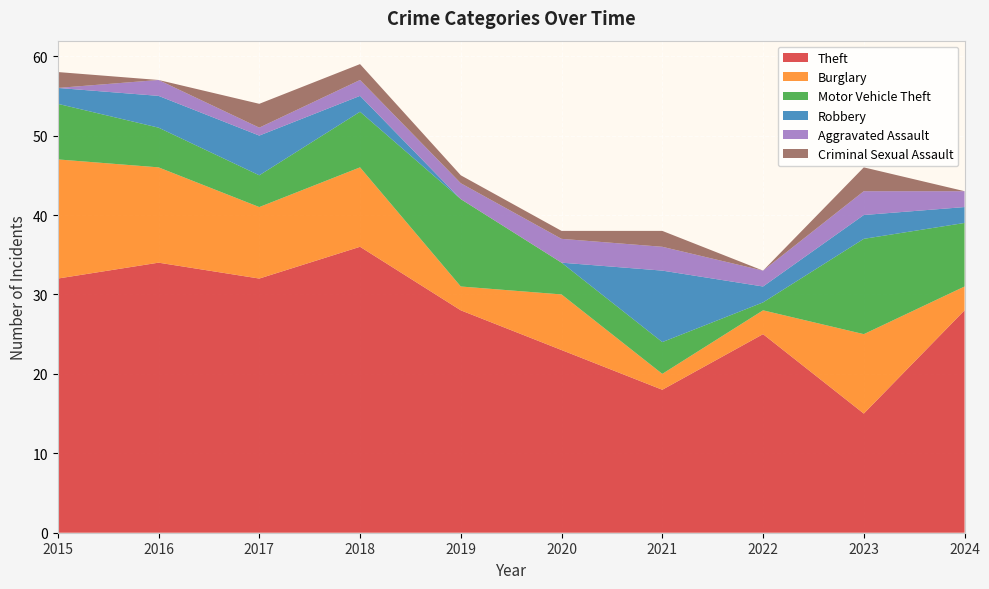

Reading right to left, transcribe all the data shown in this chart.

Theft: 28	15	25	18	23	28	36	32	34	32
Burglary: 3	10	3	2	7	3	10	9	12	15
Motor Vehicle Theft: 8	12	1	4	4	11	7	4	5	7
Robbery: 2	3	2	9	0	0	2	5	4	2
Aggravated Assault: 2	3	2	3	3	2	2	1	2	0
Criminal Sexual Assault: 0	3	0	2	1	1	2	3	0	2